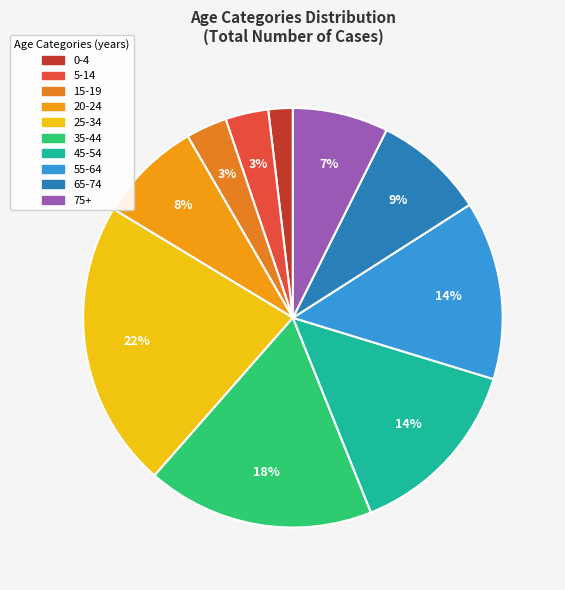

Which slice is the largest?

25-34